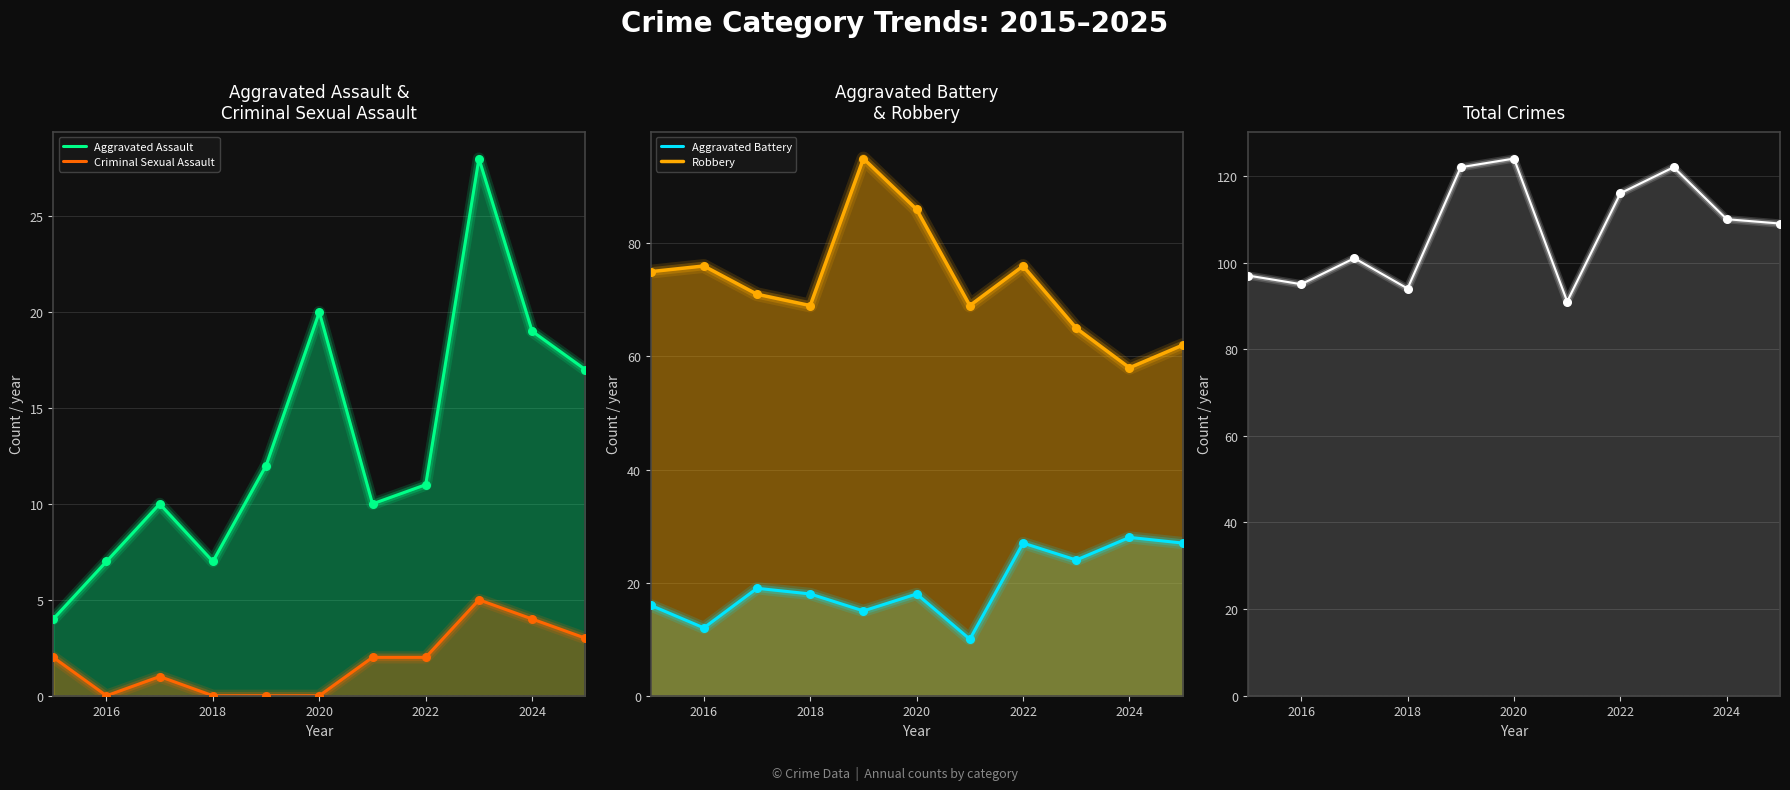

Which series reaches the minimum Y coordinate?

Criminal Sexual Assault